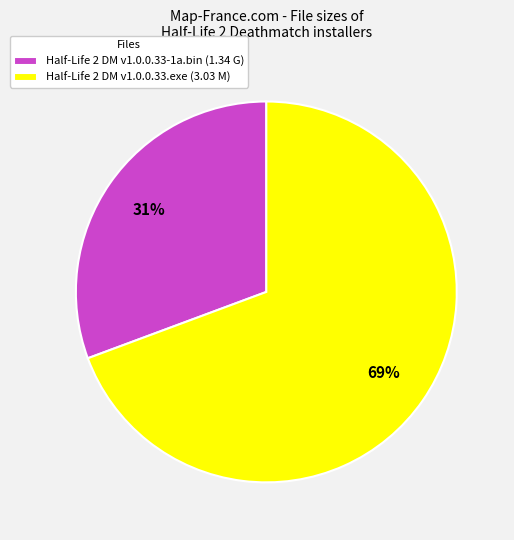

How many segments does this pie chart have?

2